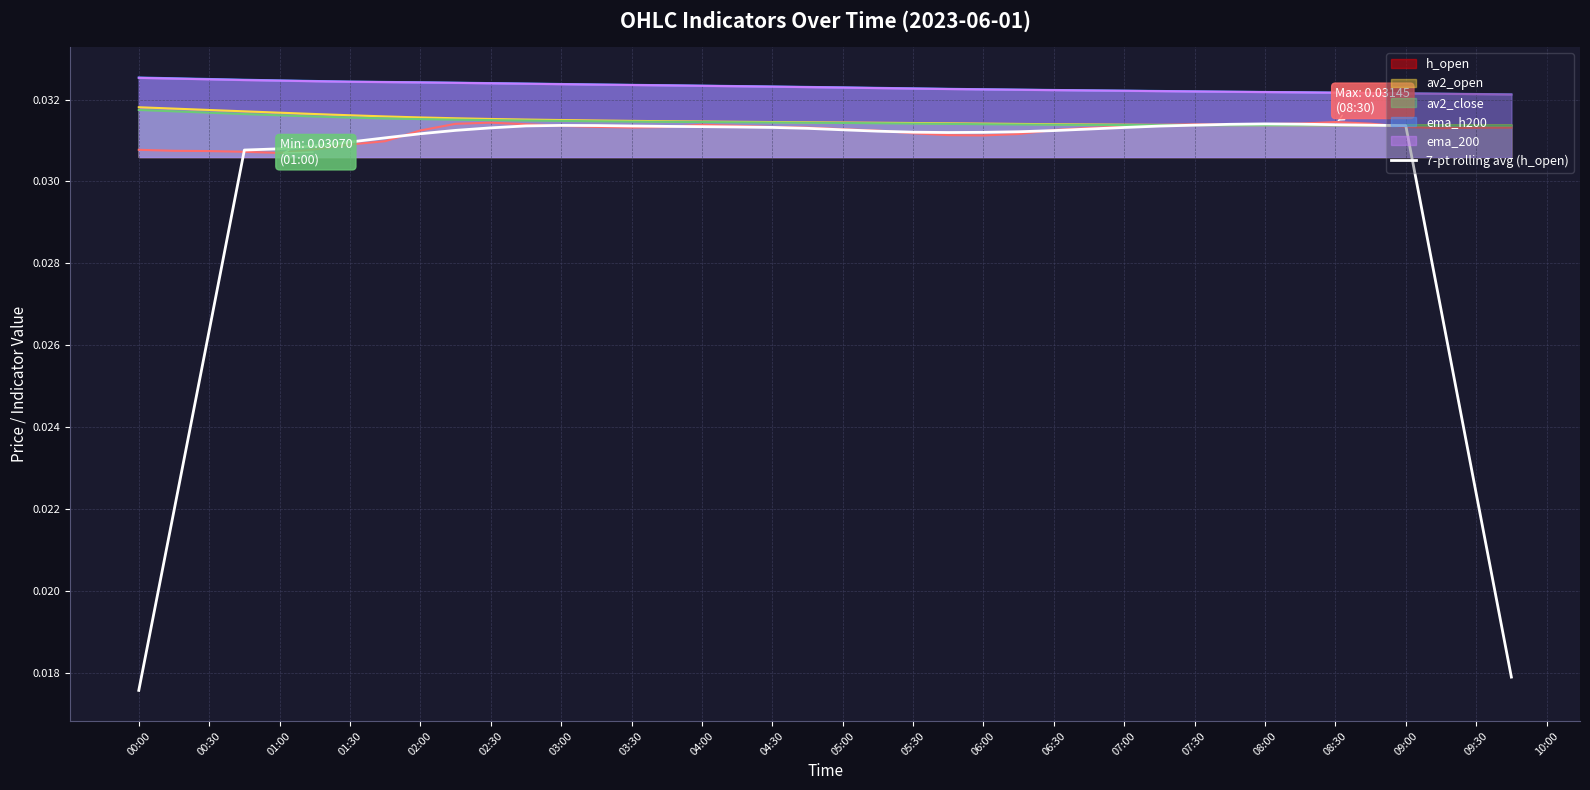

The value of ema_200 at 00:00 is 0.1. True or false?

False